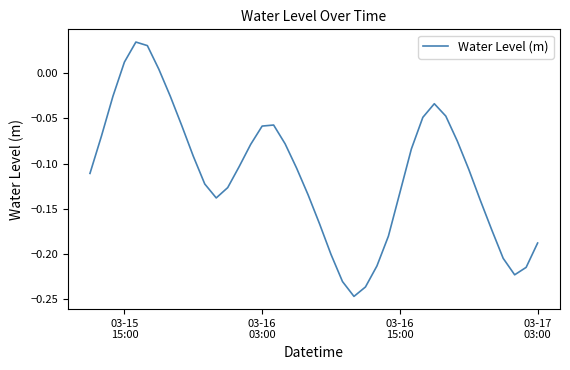

What is the difference between the maximum and minimum values?

0.3